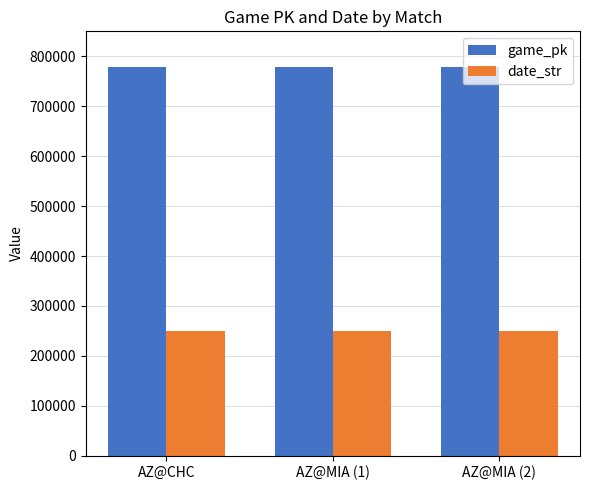

What is the difference between the maximum and minimum values in the date_str series?

2